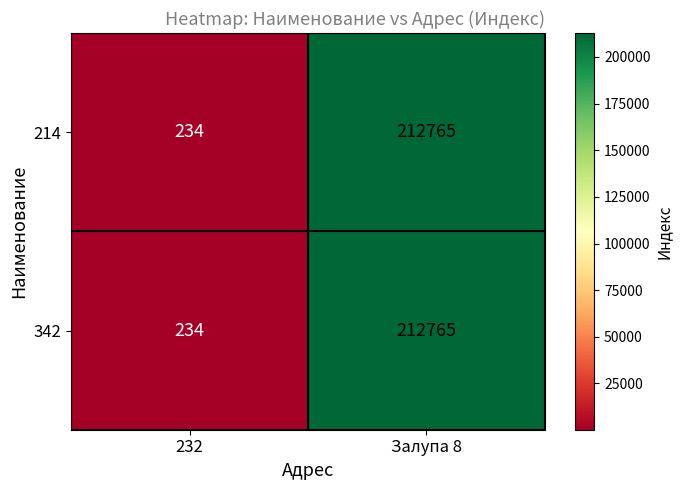

Reading right to left, list all the values displayed in this chart.

214: Залупа 8=212765	232=234
342: Залупа 8=212765	232=234